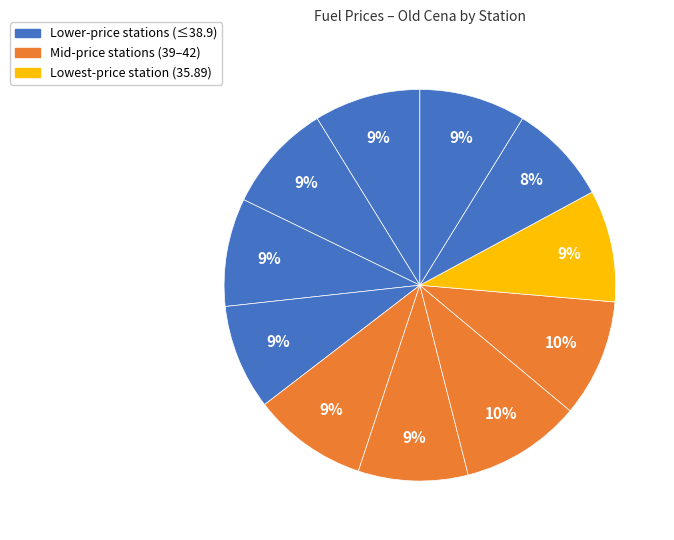

Count the number of slices in the pie.

11